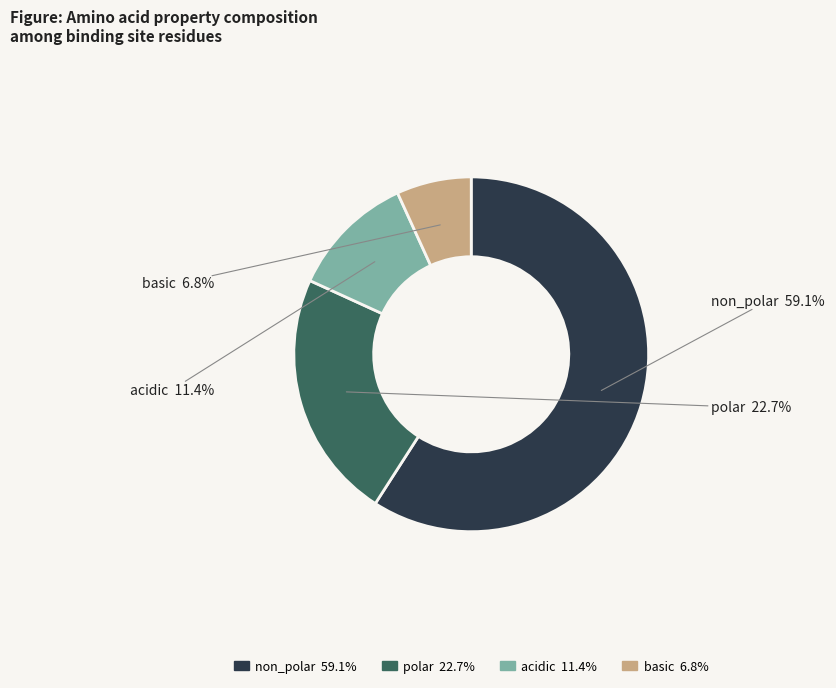

Is it true that polar is 13% of the pie?

False